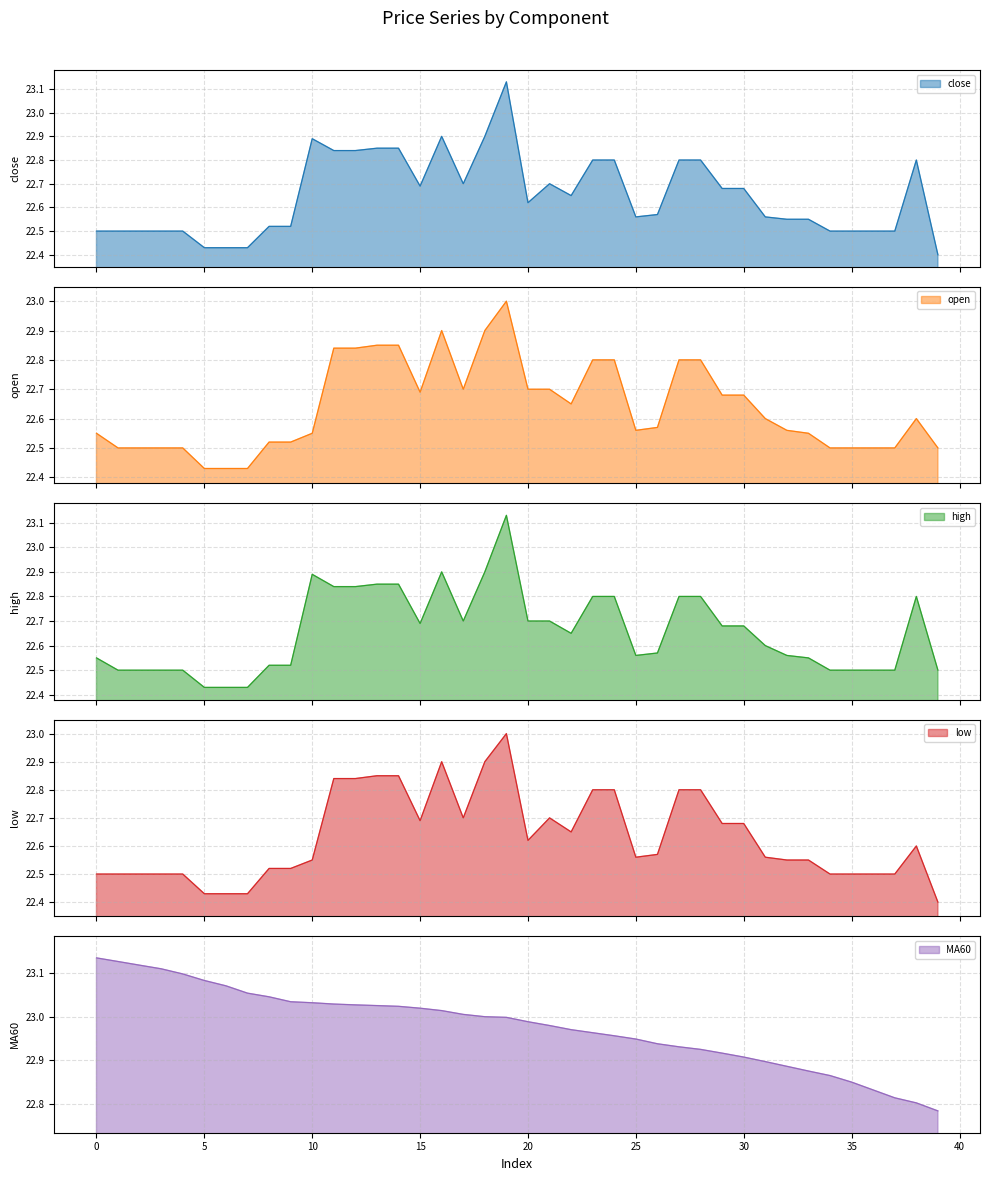

What are all the series names shown in the legend?

close, open, high, low, MA60